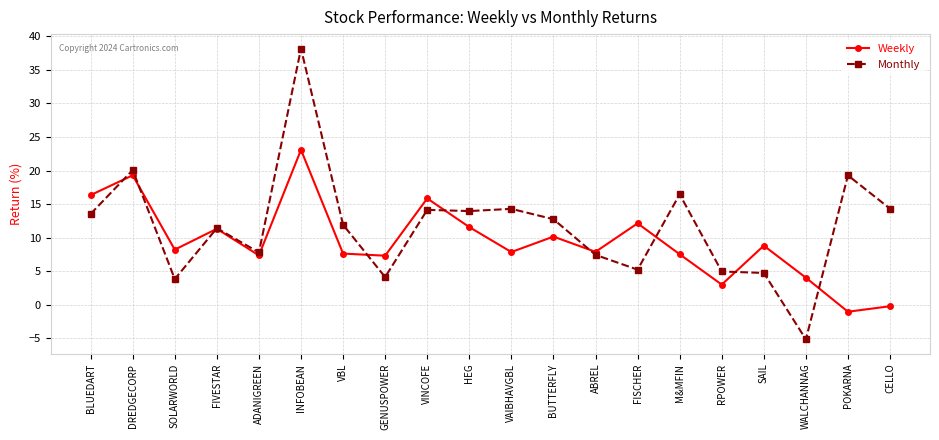

List the series in order of their overall mean, highest first.

Monthly, Weekly